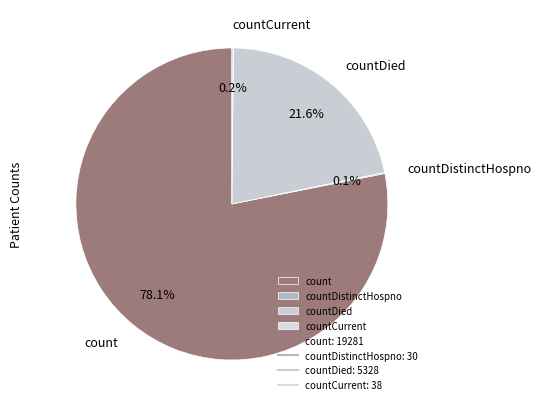

How much of the chart is everything except countDied?

78.4%